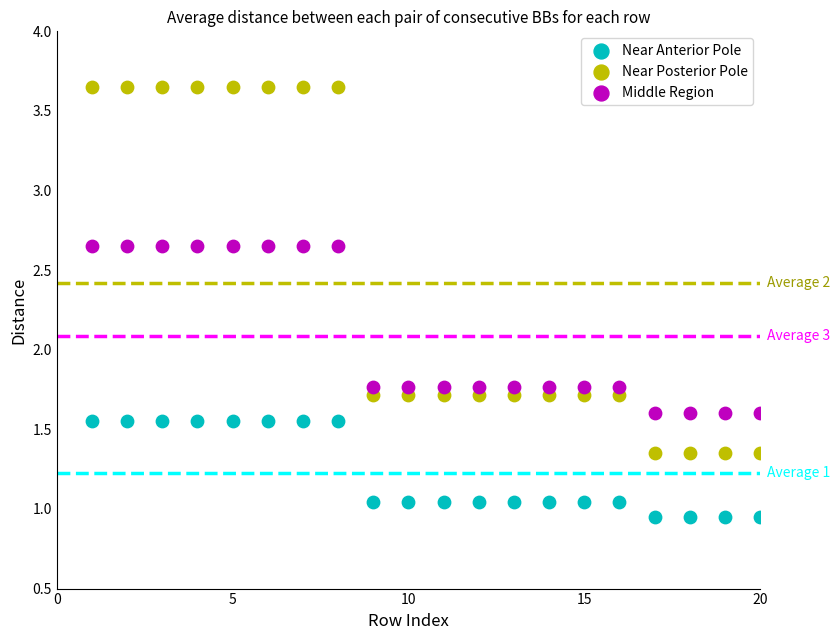

What is the X range (max minus min) for the scatter plot?

19.0